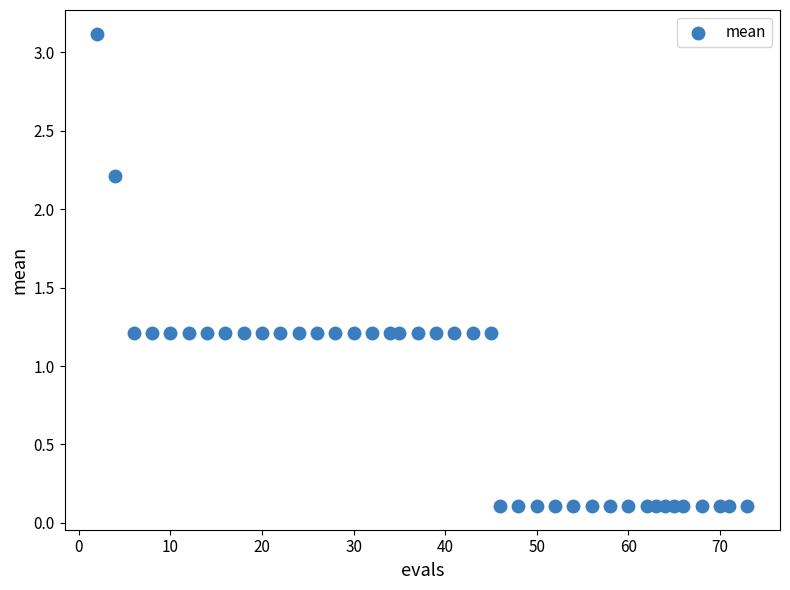

What is the range of Y values (max minus min)?

3.0